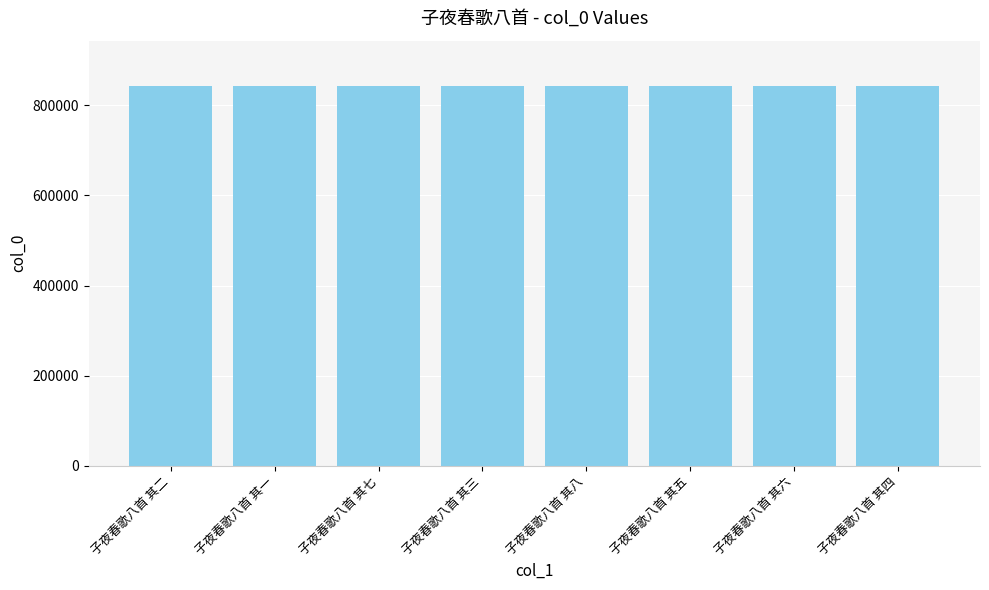

What is the greatest value displayed?

842269